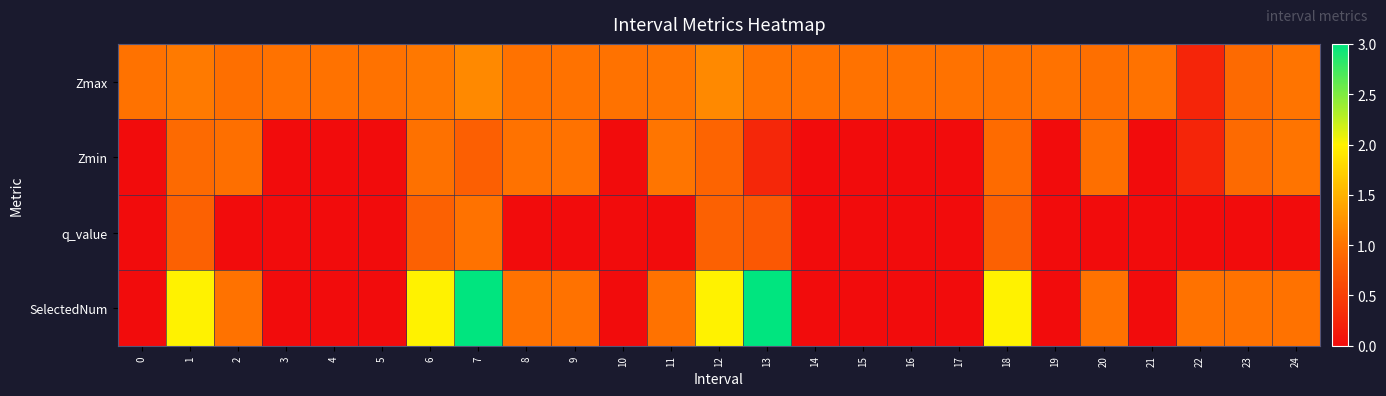

Rank the series by their maximum value, from highest to lowest.

SelectedNum, Zmax, Zmin, q_value